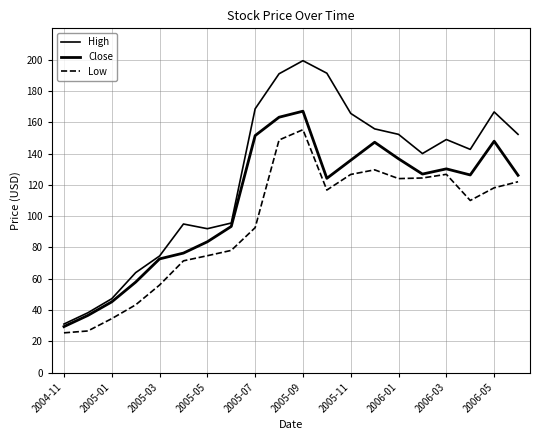

How many lines are shown in the chart?

3